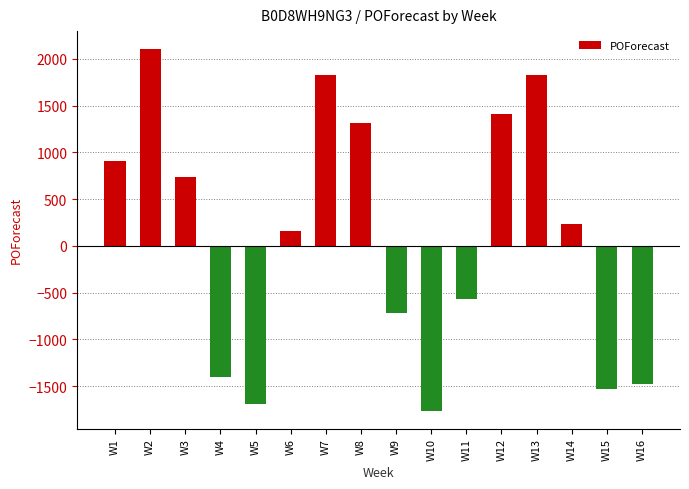

The chart shows a value of -1994 at W4. True or false?

False